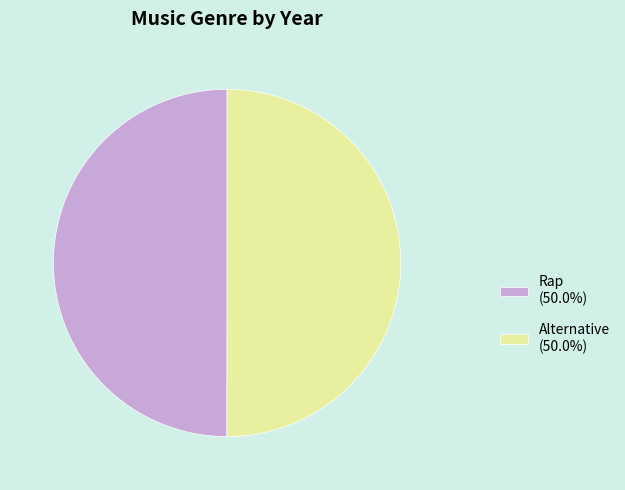

How many slices are in this pie chart?

2